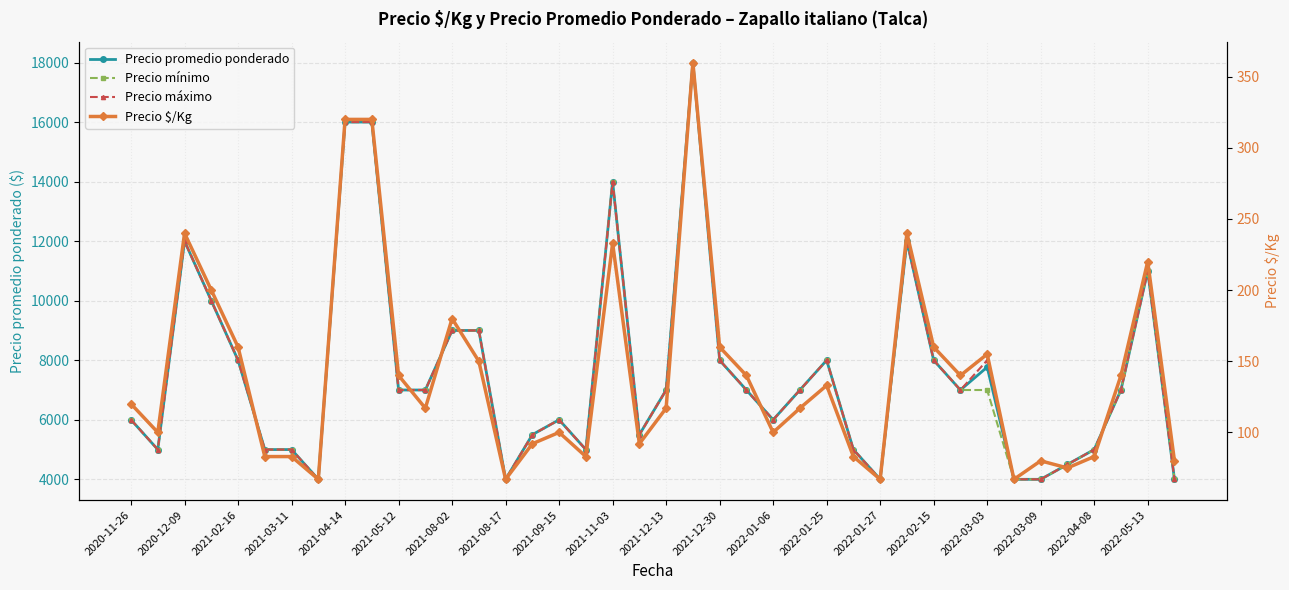

In Precio $/Kg, how many points are lower than both neighbors (excluding endpoints)?

11